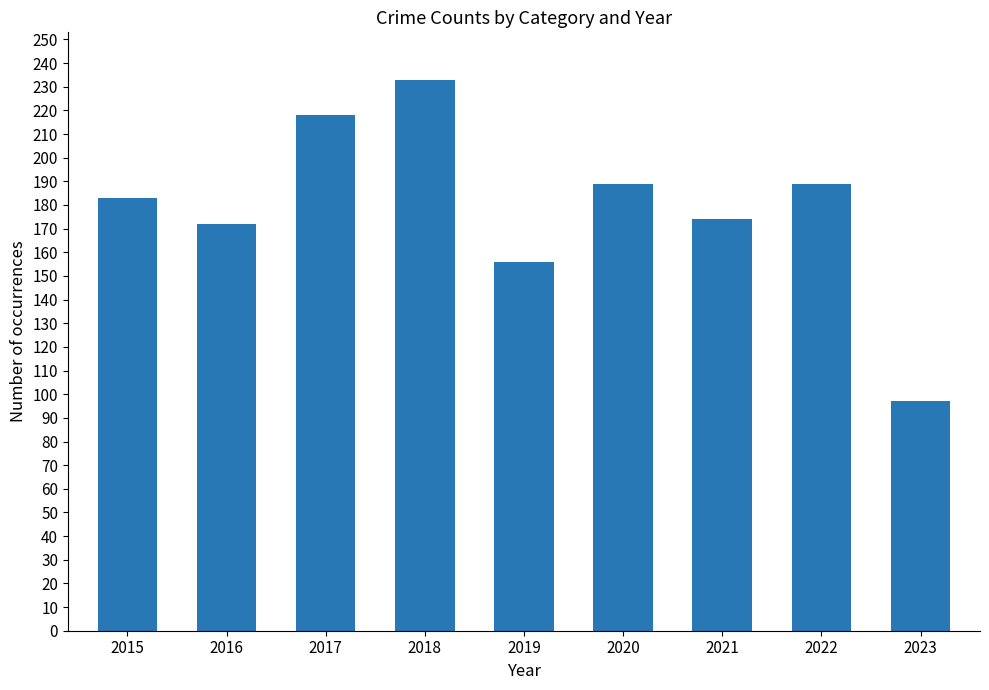

What value does the data have at 2017, to the nearest 10?

220